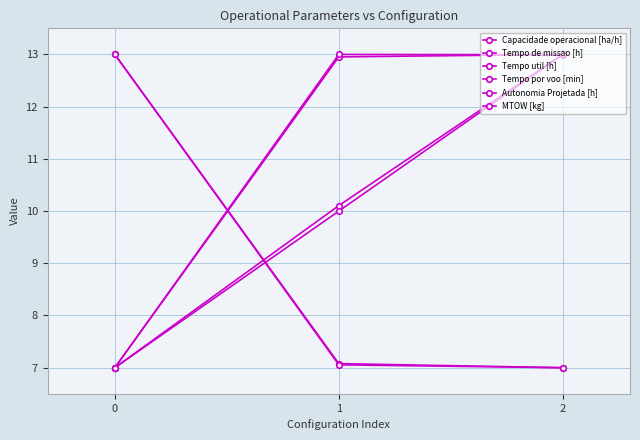

What is the value of the MTOW [kg] point at the 3rd from the left?

13.0